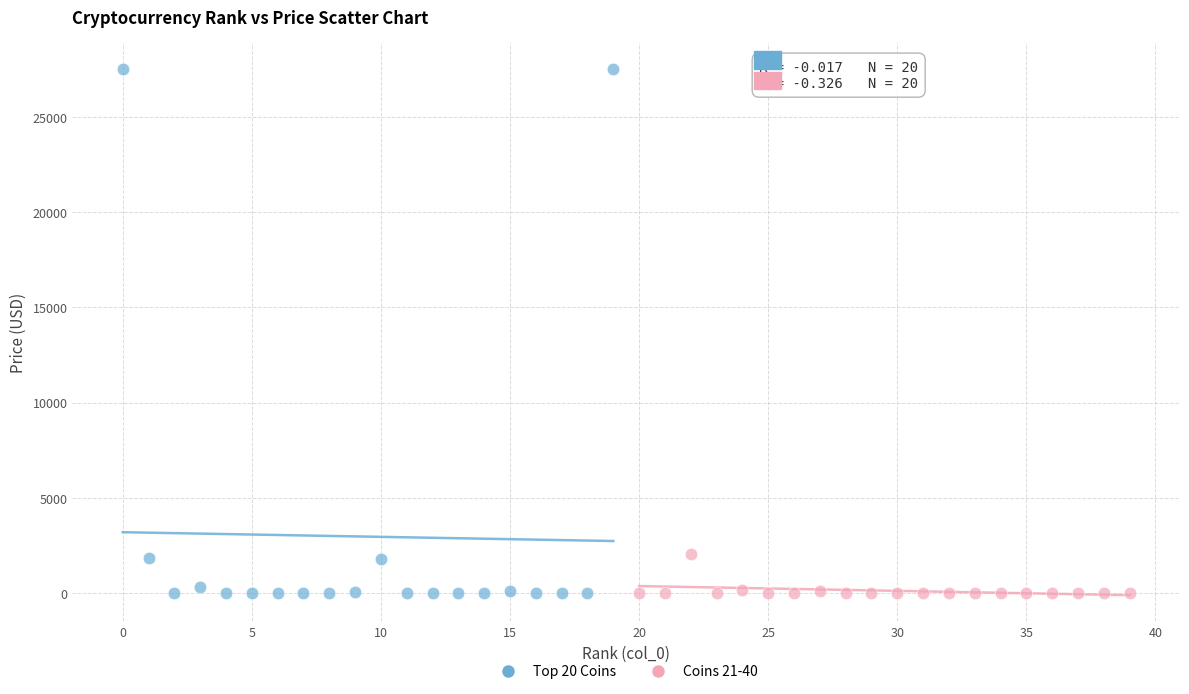

Which series has the widest spread of Y values?

Top 20 Coins